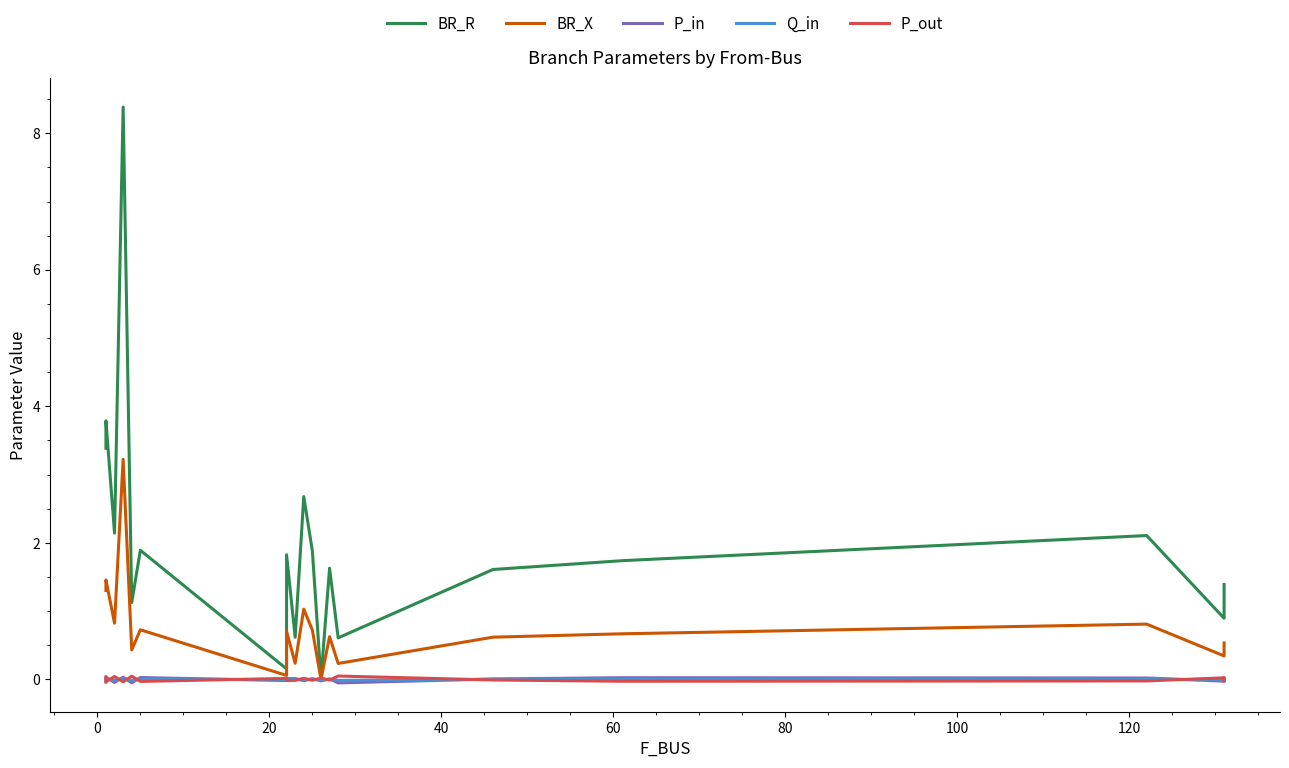

Which series has the largest total across all categories?

BR_R